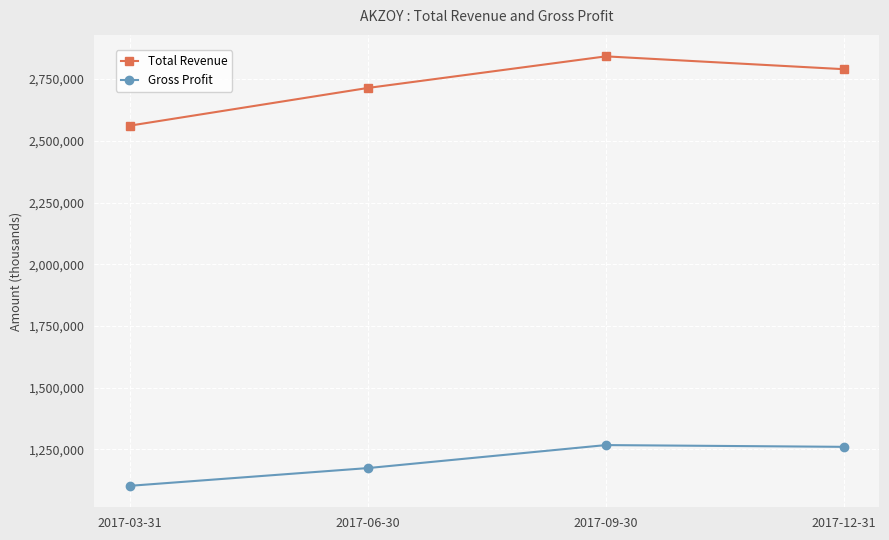

True or false: Total Revenue and Gross Profit cross at least once.

False